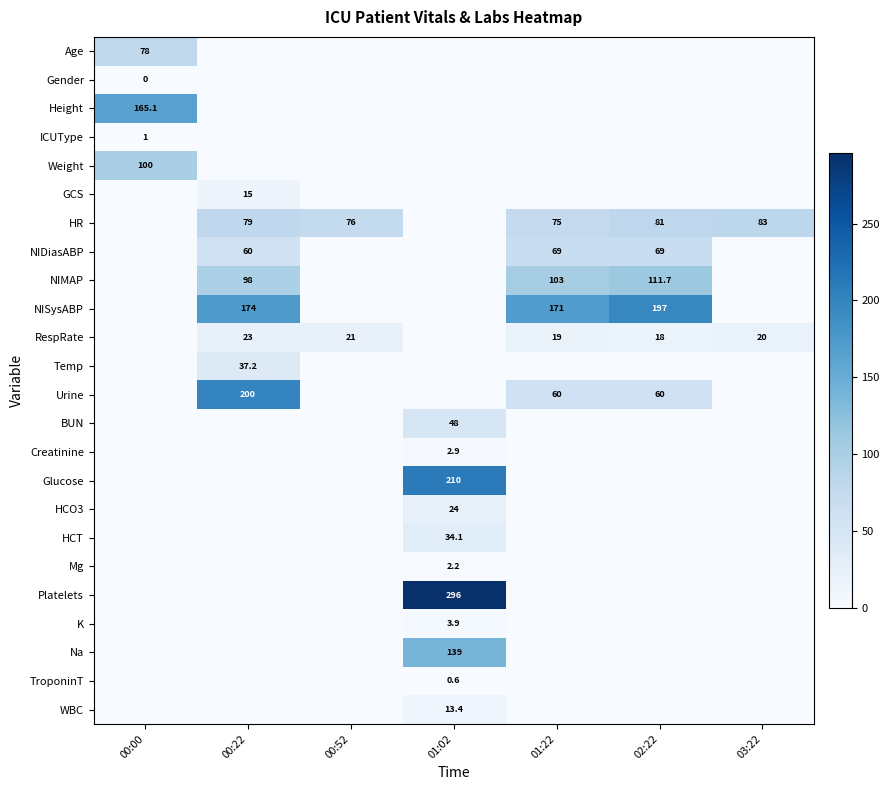

What is the sum of the NIDiasABP values at 02:22 and 00:22?

129.0